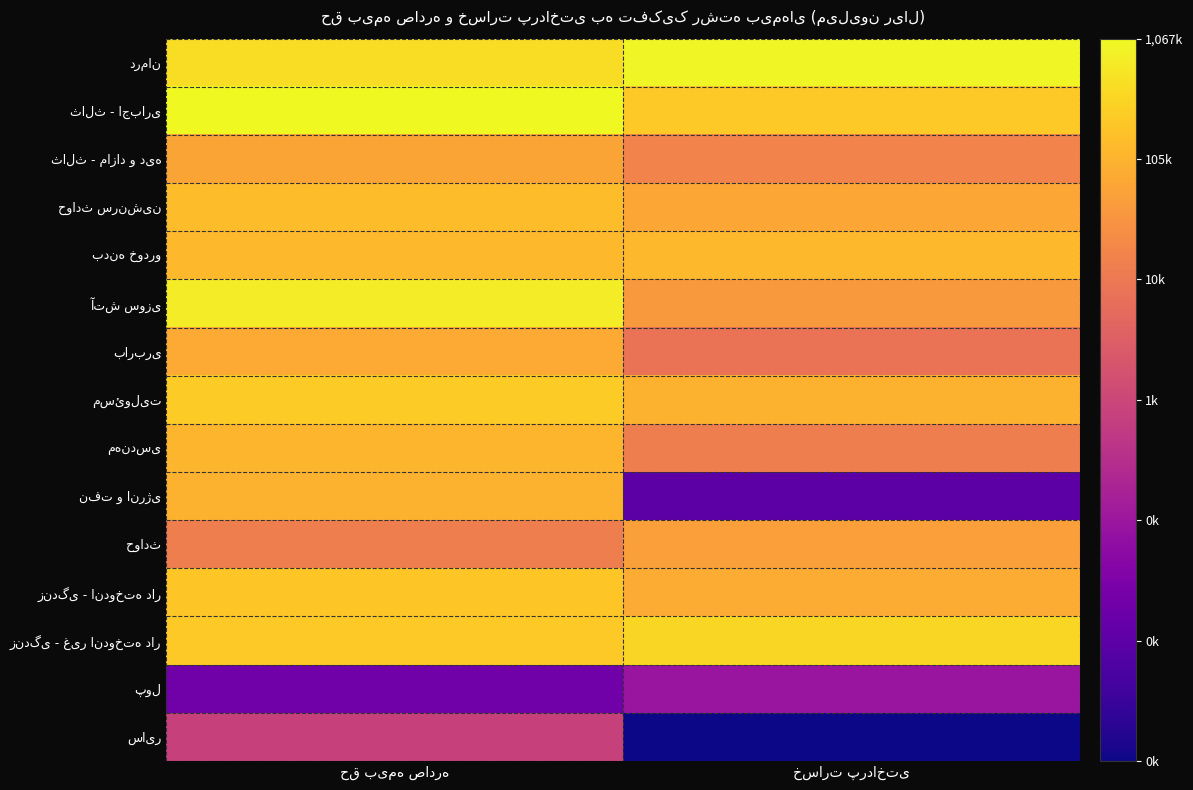

At which label is آتش سوزی closest to 12?

خسارت پرداختی